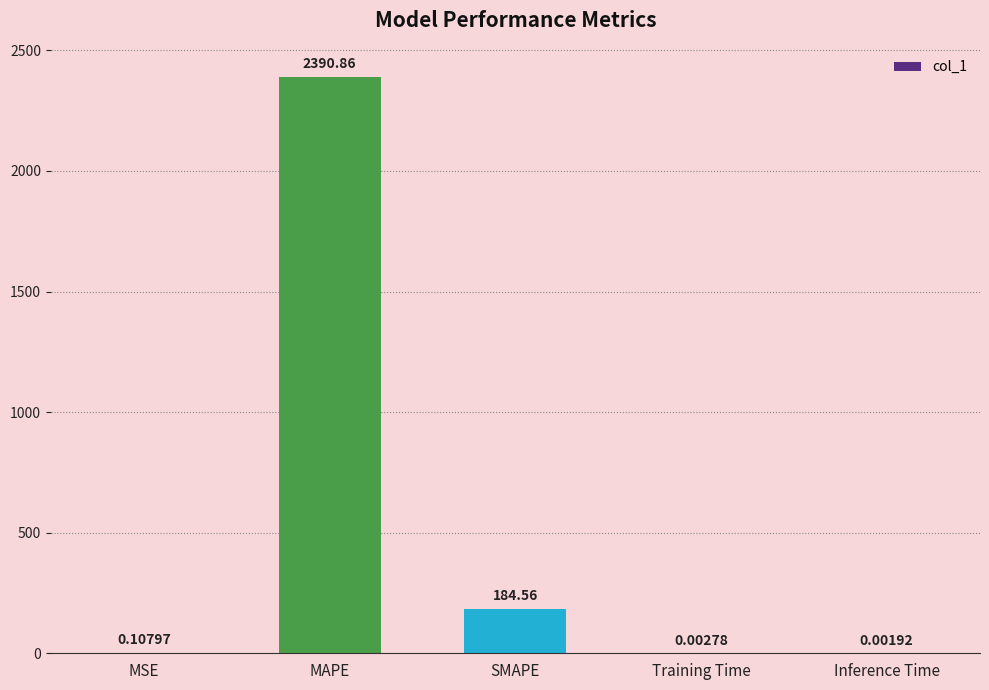

At which category does the chart reach its peak across all series?

MAPE